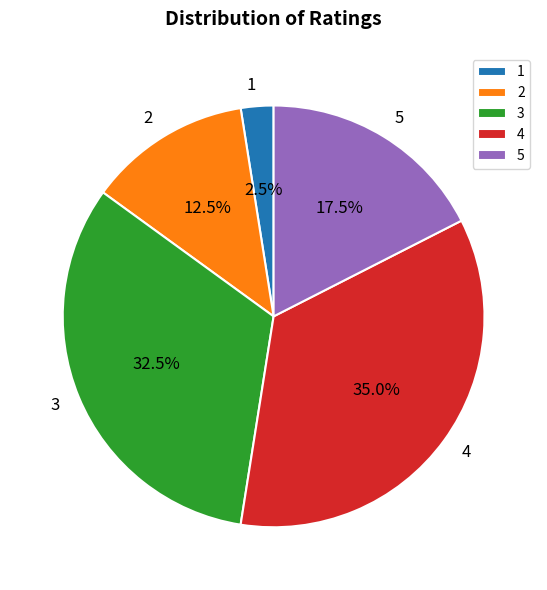

Does any single category account for the majority?

No